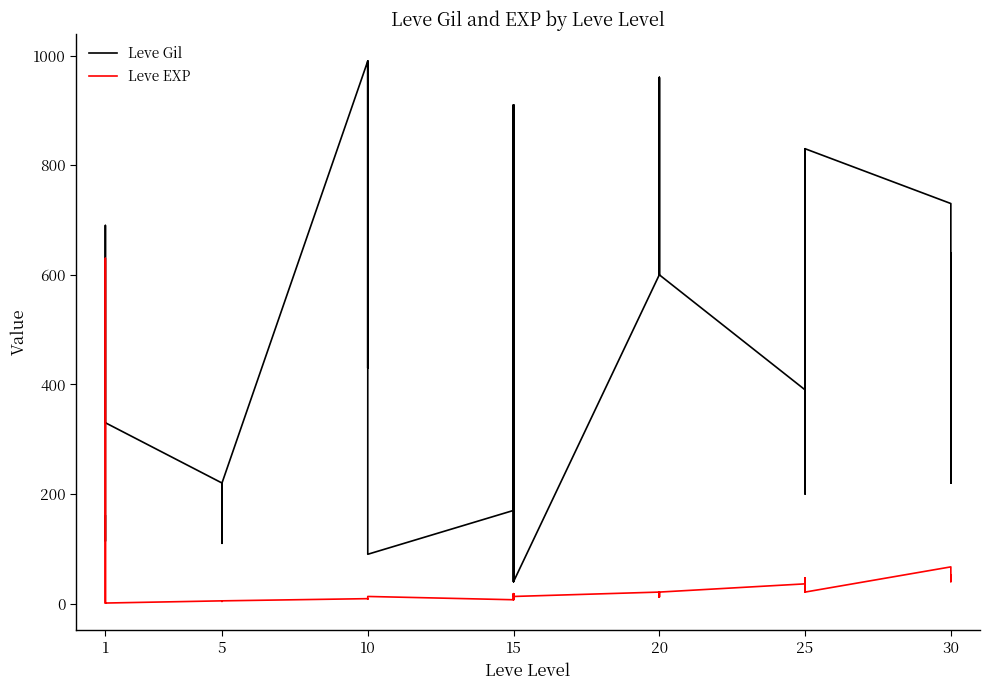

What is the sum of all Leve EXP values?

1947